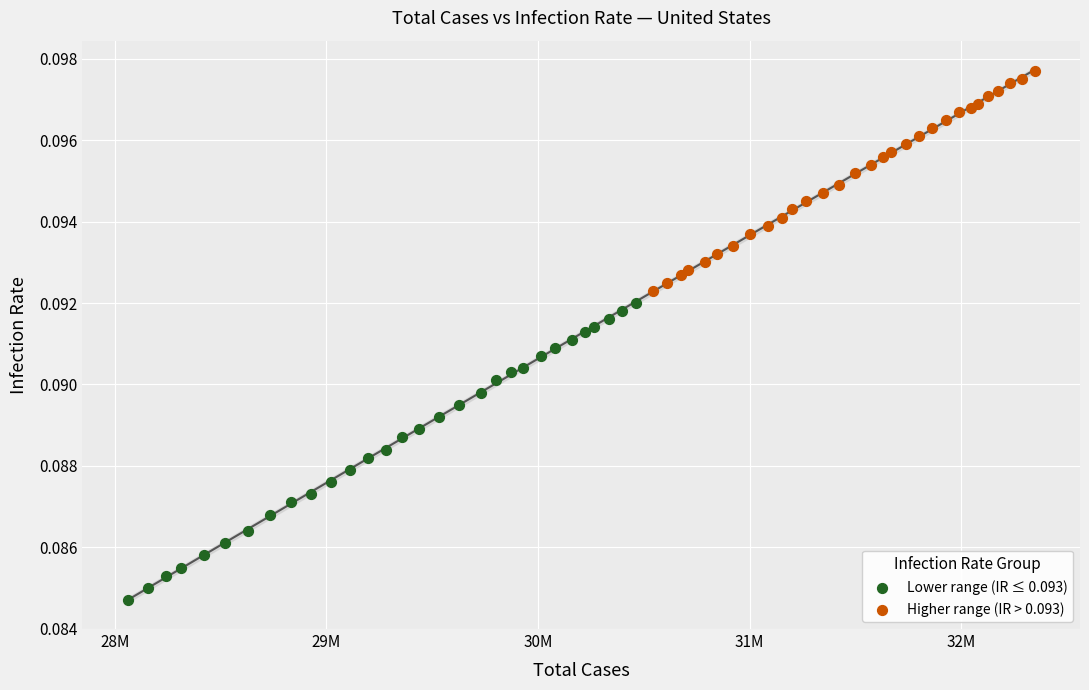

Which series has the widest spread of Y values?

Lower range (IR ≤ 0.093)